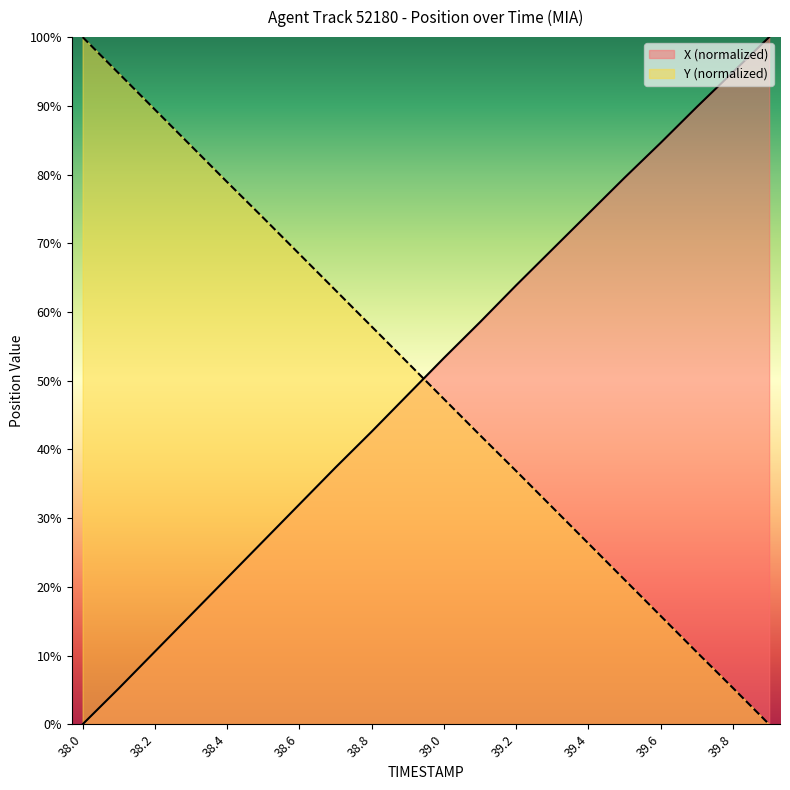

What is the spread (max minus min) of values at 39.0?

6.0